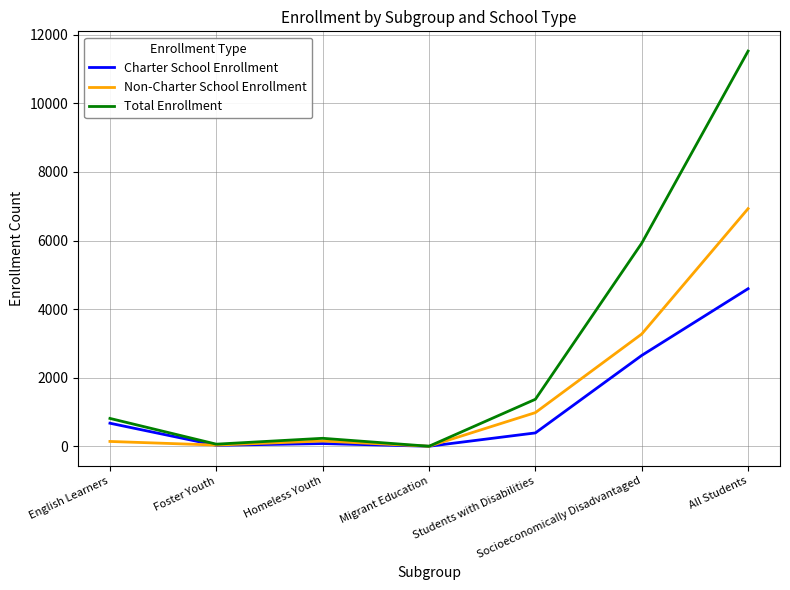

Rank the series by their maximum value, from highest to lowest.

Total Enrollment, Non-Charter School Enrollment, Charter School Enrollment